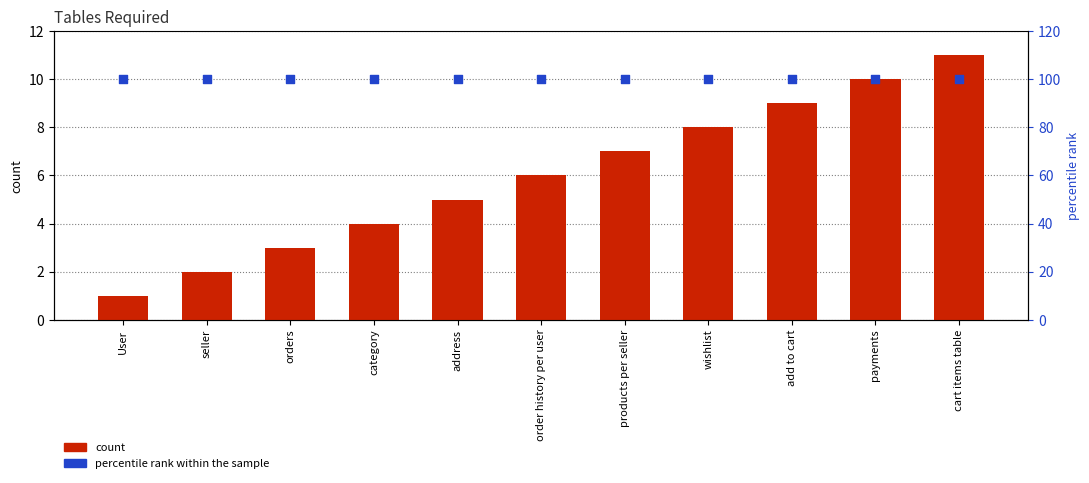

At which category is the sum across all series the highest?

cart items table